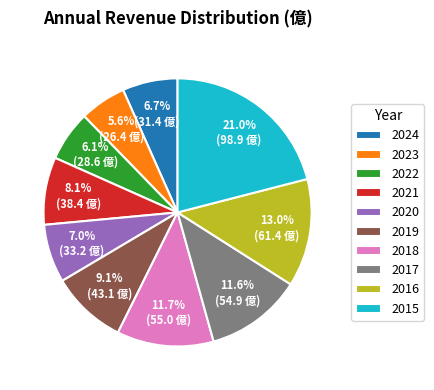

Which category has the biggest portion of the pie?

2015